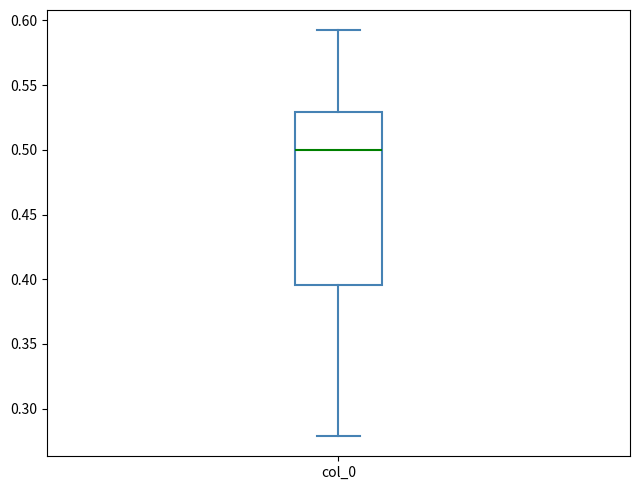

Transcribe this box plot: give where the median line is, the range the box spans, and where the two whiskers end, as read against the y-axis. The values are not printed on the chart, so give them approximately, as read against the axis.

median 0.500, box 0.395 to 0.530, whiskers 0.280 to 0.590